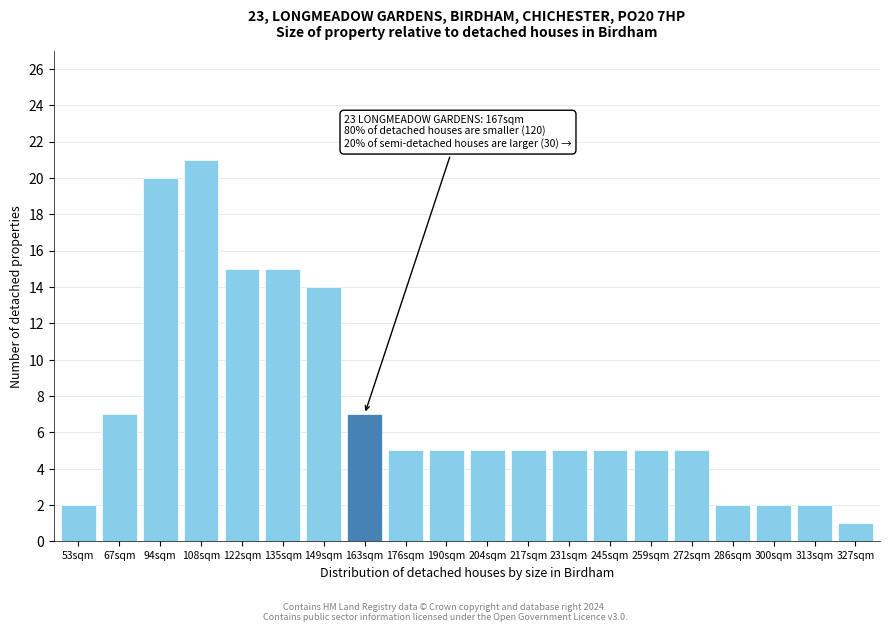

Reading left to right, what are all the values shown in this chart?

53sqm=2	67sqm=7	94sqm=20	108sqm=21	122sqm=15	135sqm=15	149sqm=14	163sqm=7	176sqm=5	190sqm=5	204sqm=5	217sqm=5	231sqm=5	245sqm=5	259sqm=5	272sqm=5	286sqm=2	300sqm=2	313sqm=2	327sqm=1